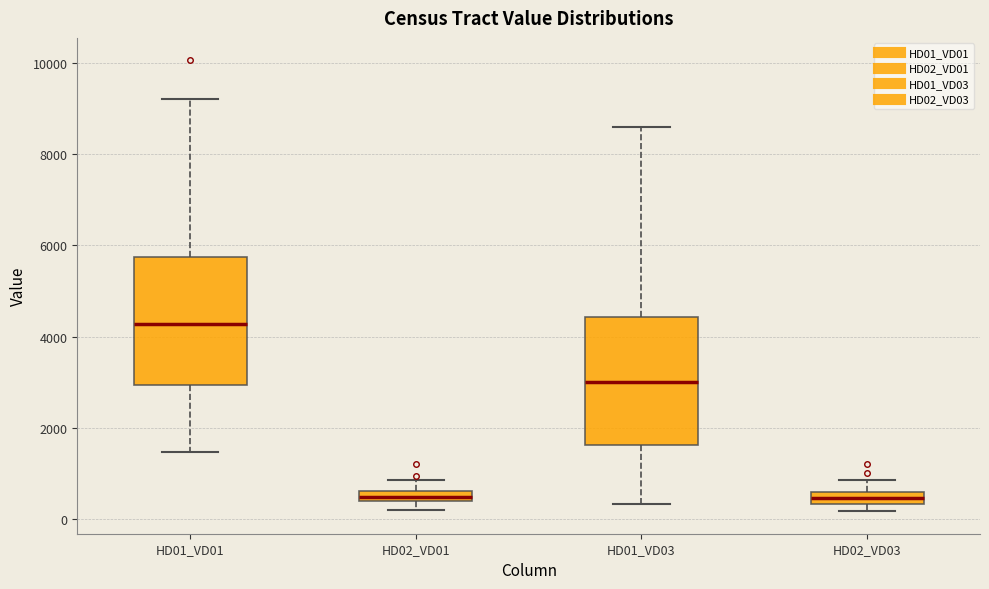

Where does the lower whisker of the box for HD01_VD03 end on the y-axis? The values are not printed on the chart, so give them approximately, as read against the axis.

400